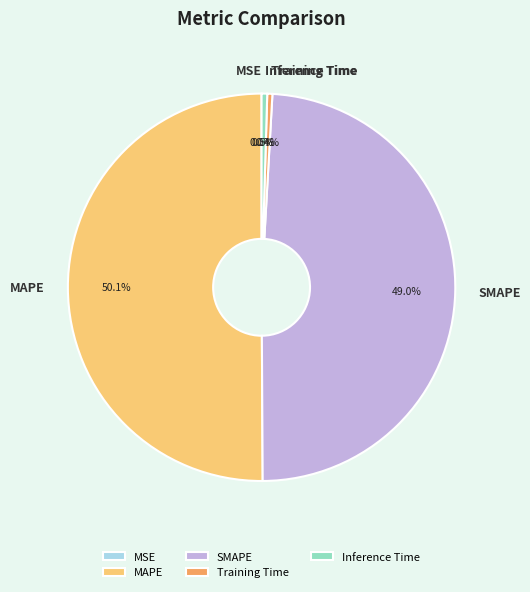

Which category accounts for the majority?

MAPE